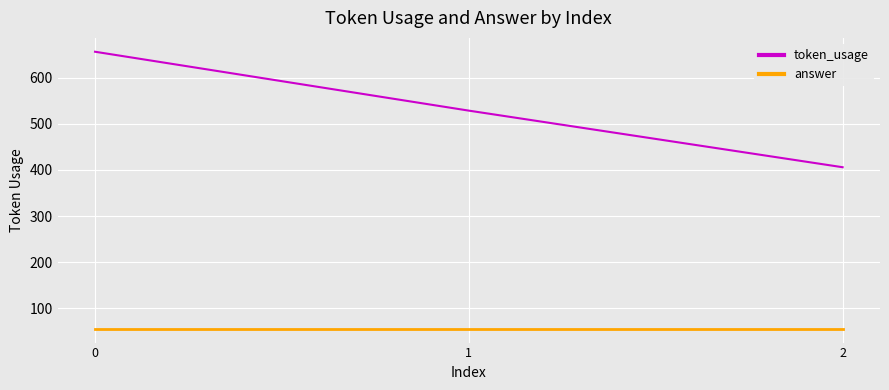

What is the approximate value of token_usage at 2?

406